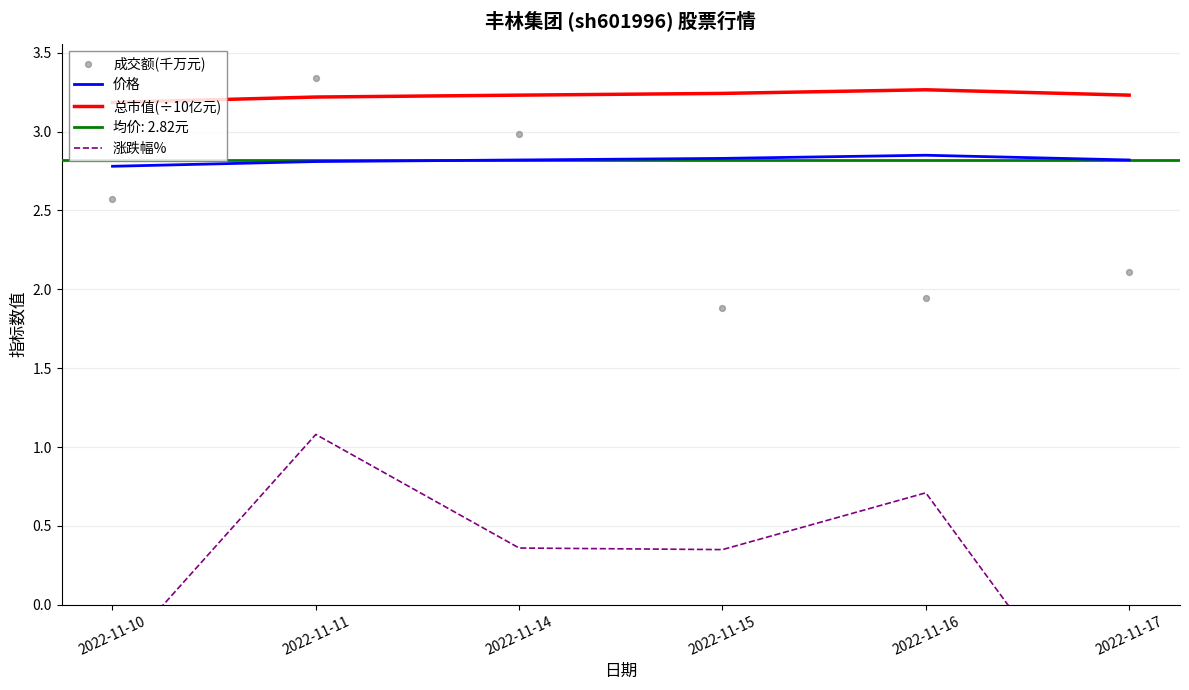

Which series contains the highest Y value?

成交额(千万元)